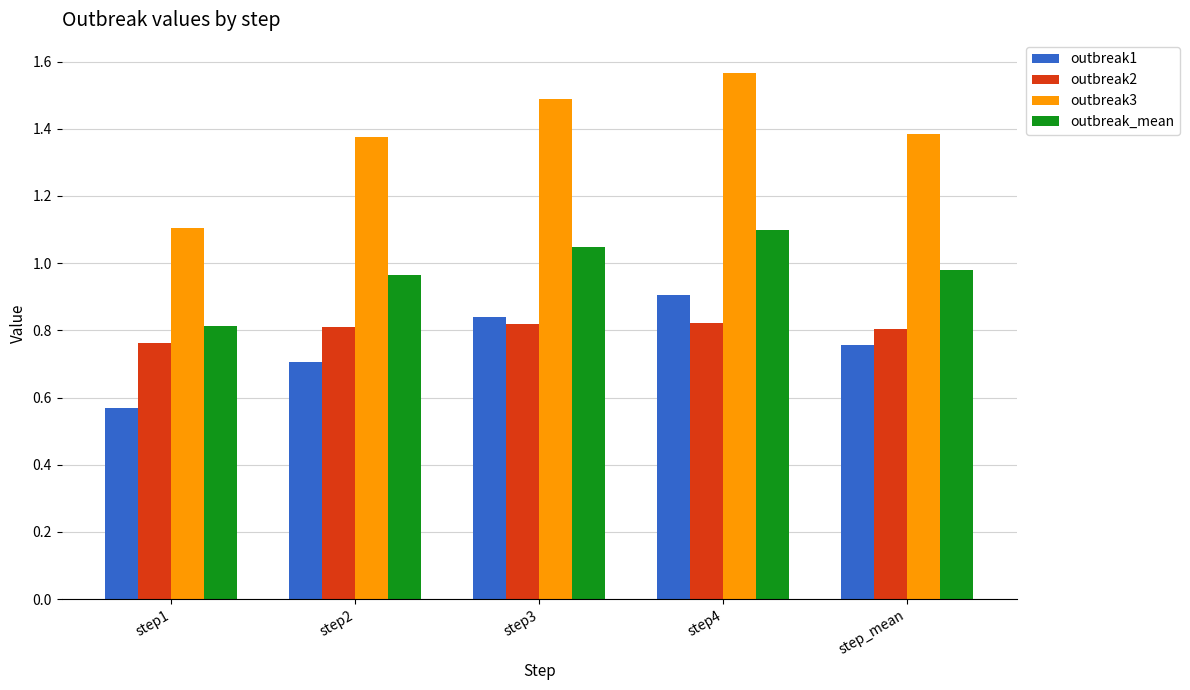

What is the label of the 2nd bar from the right?

step4